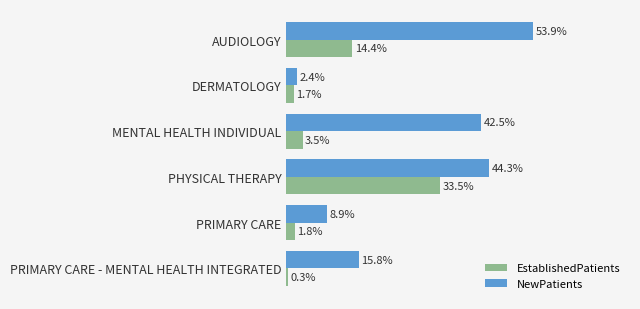

At which label does EstablishedPatients reach its peak?

PHYSICAL THERAPY